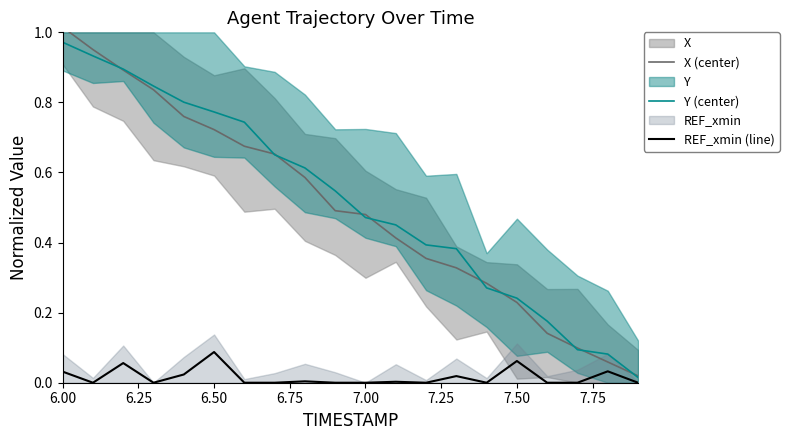

At which label does REF_xmin (line) reach its peak?

6.50